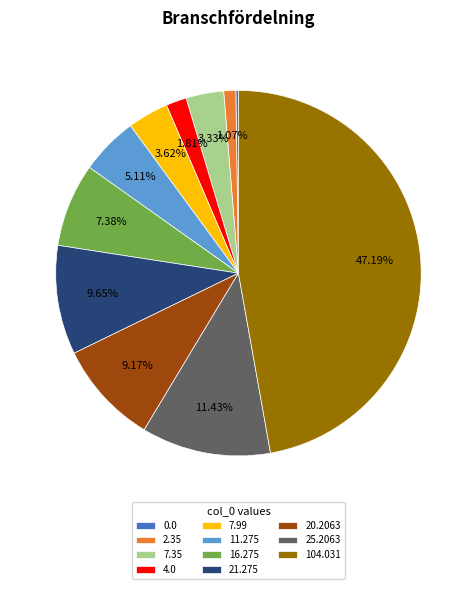

To the nearest percent, what percentage of the pie is 11.275?

5%